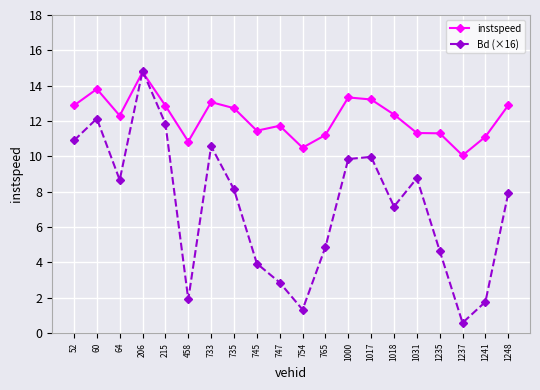

The value of instspeed at 1018 is 3.3. True or false?

False